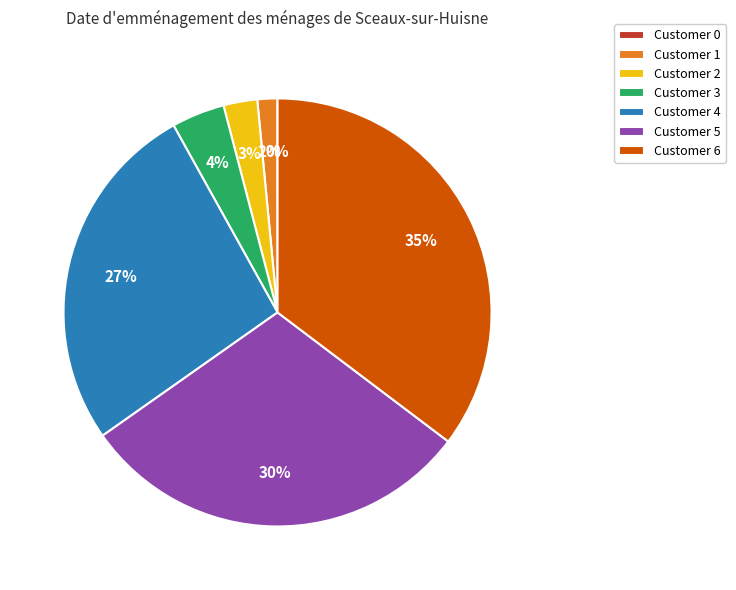

What is the largest slice in the pie chart?

Customer 6